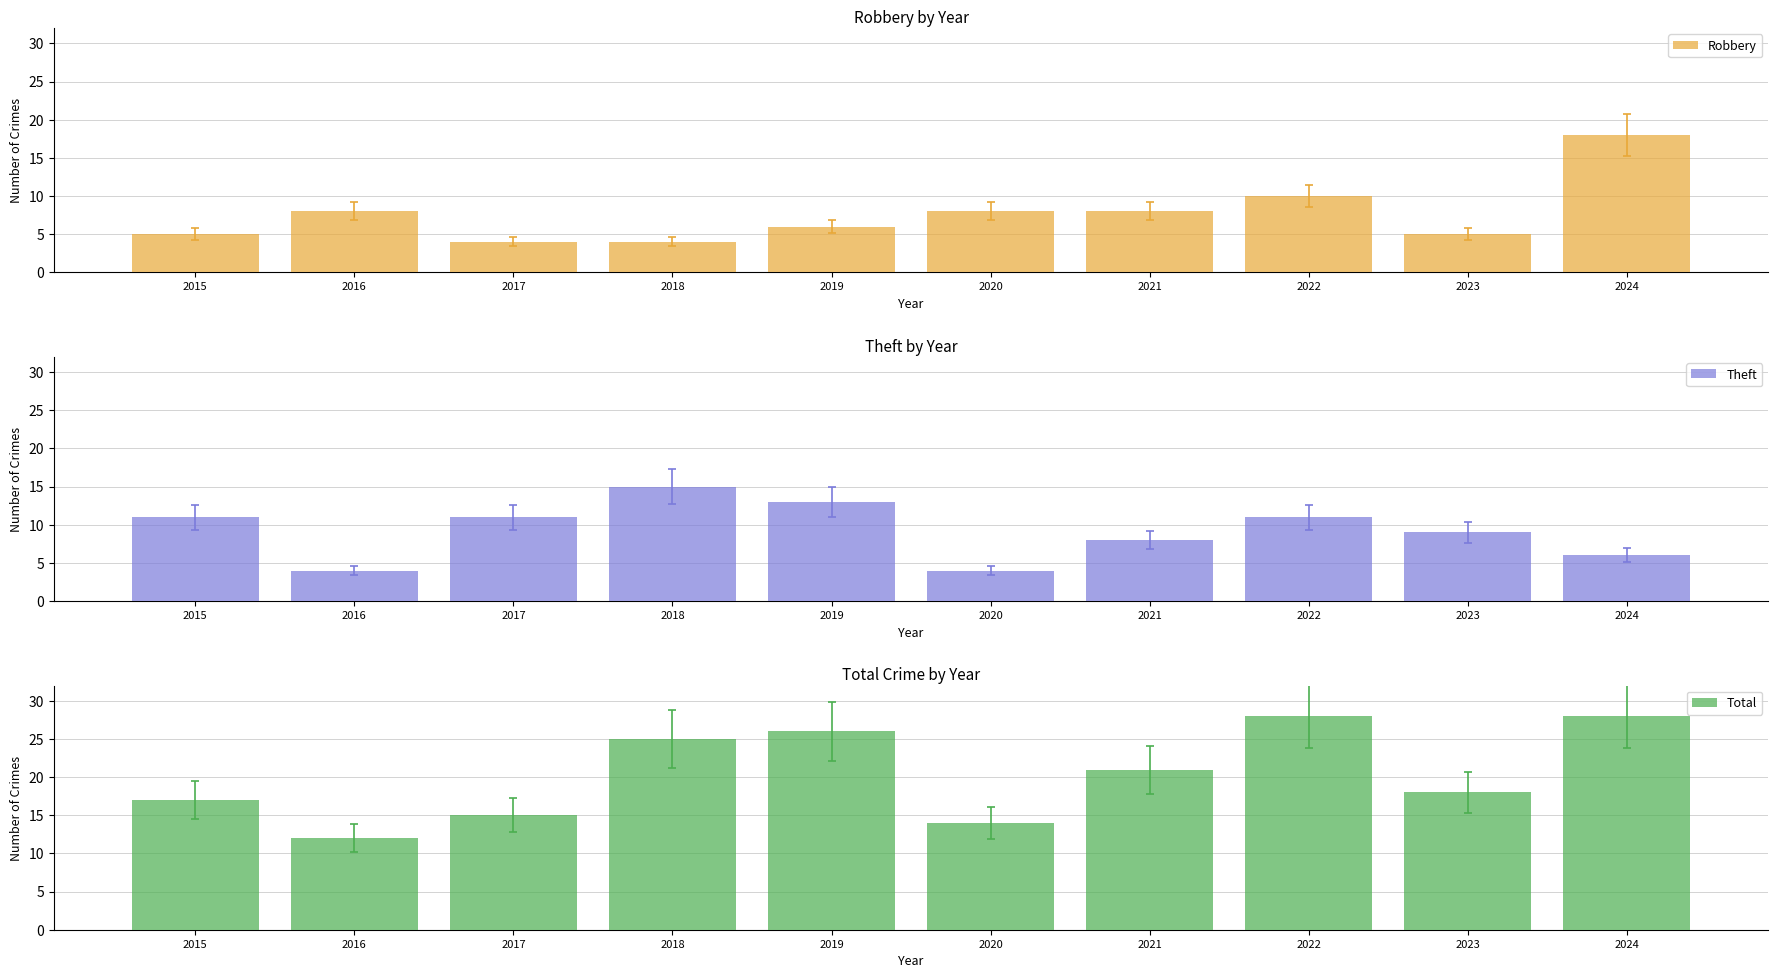

What is the average value of the Theft series?

9